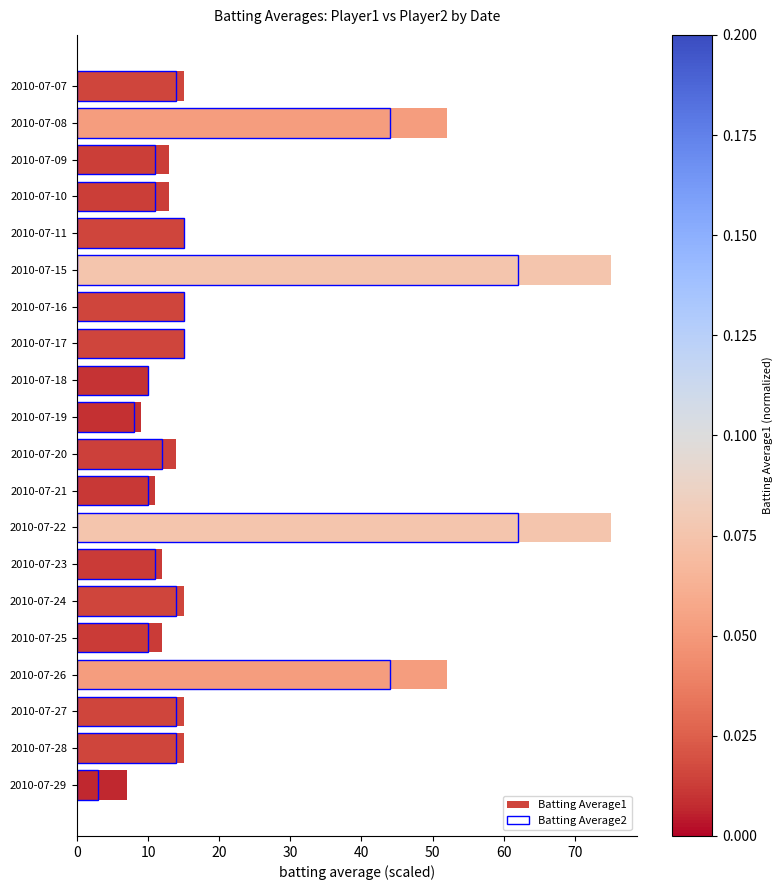

Rank the series by their maximum value, from highest to lowest.

Batting Average1, Batting Average2